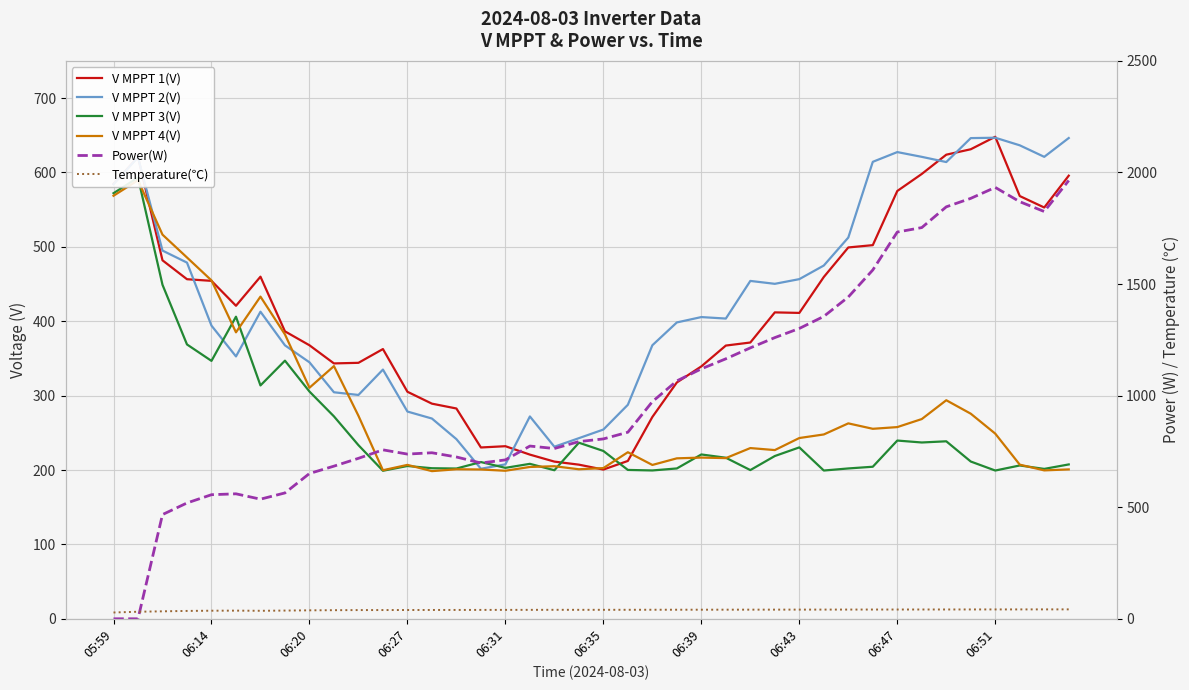

Is it true that Temperature(℃) equals 42.1 at 38?

True